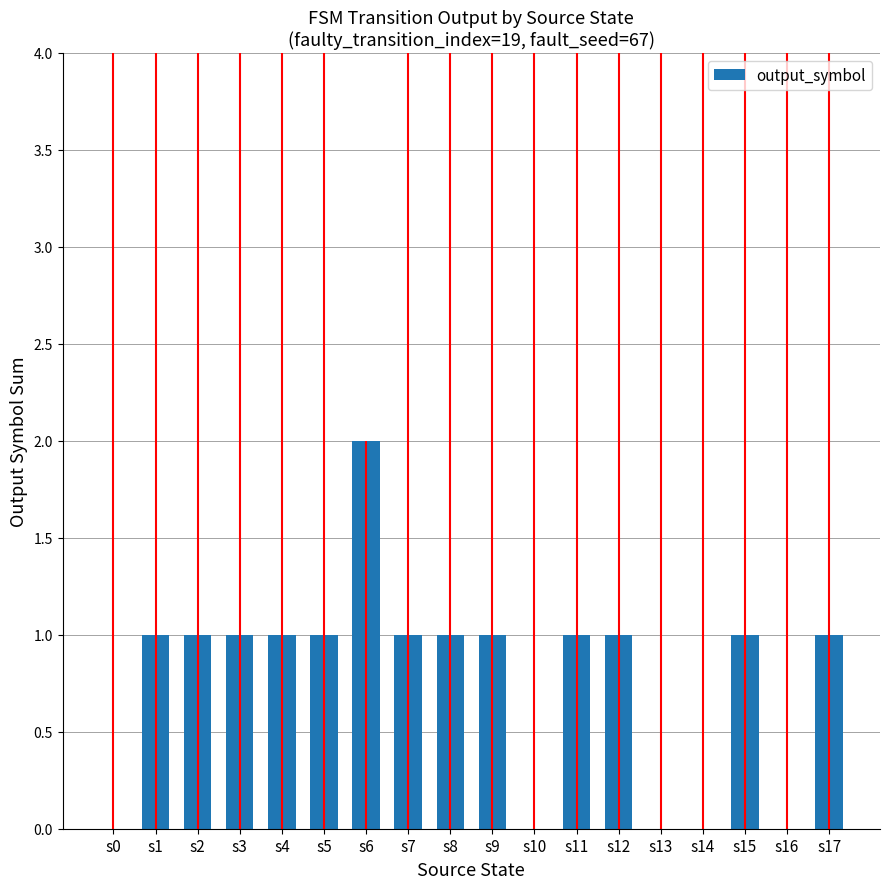

The chart shows a value of 1 at s5. True or false?

True